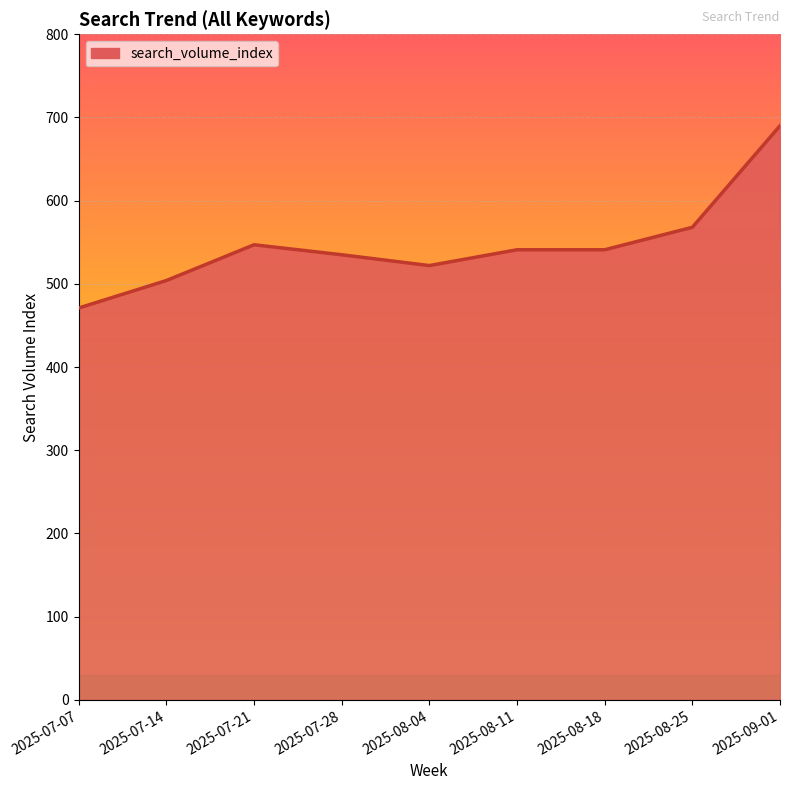

Read the value at 2025-07-07, to the nearest 50.

450